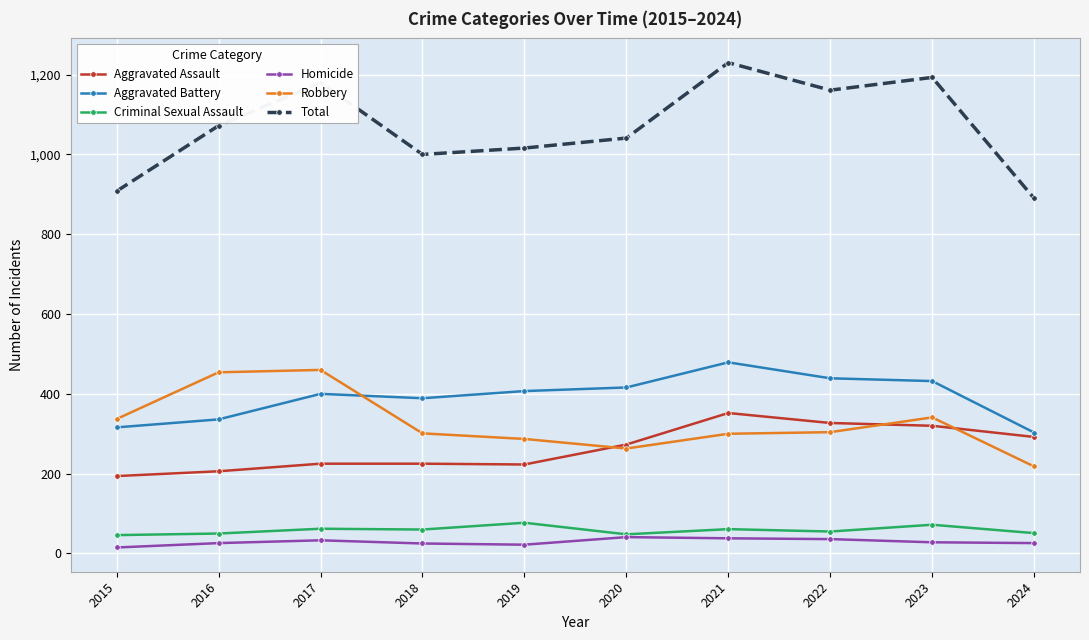

True or false: Criminal Sexual Assault and Robbery cross at least once.

False